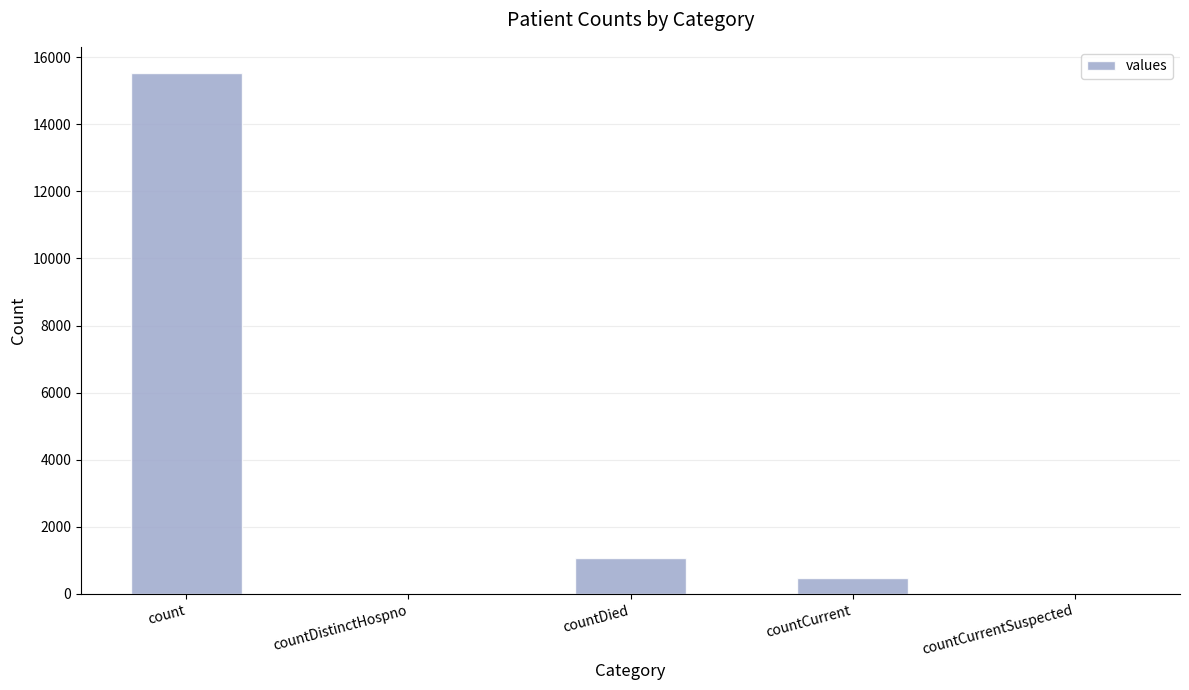

At which label is the value closest to 7766?

countDied